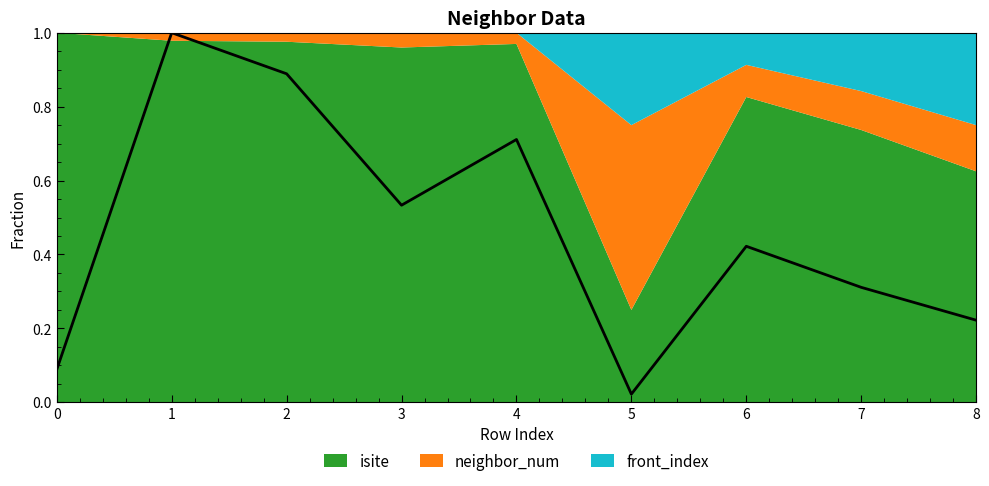

Rank the categories by value from highest to lowest.

1, 2, 4, 3, 6, 7, 8, 0, 5